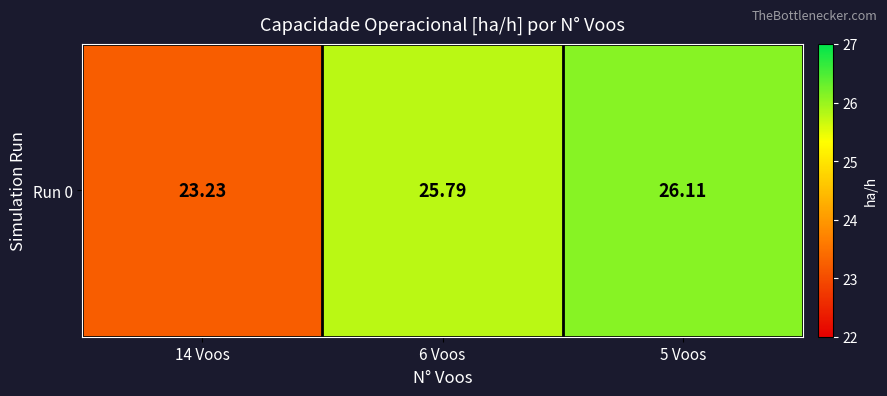

How many series are shown in this chart?

1